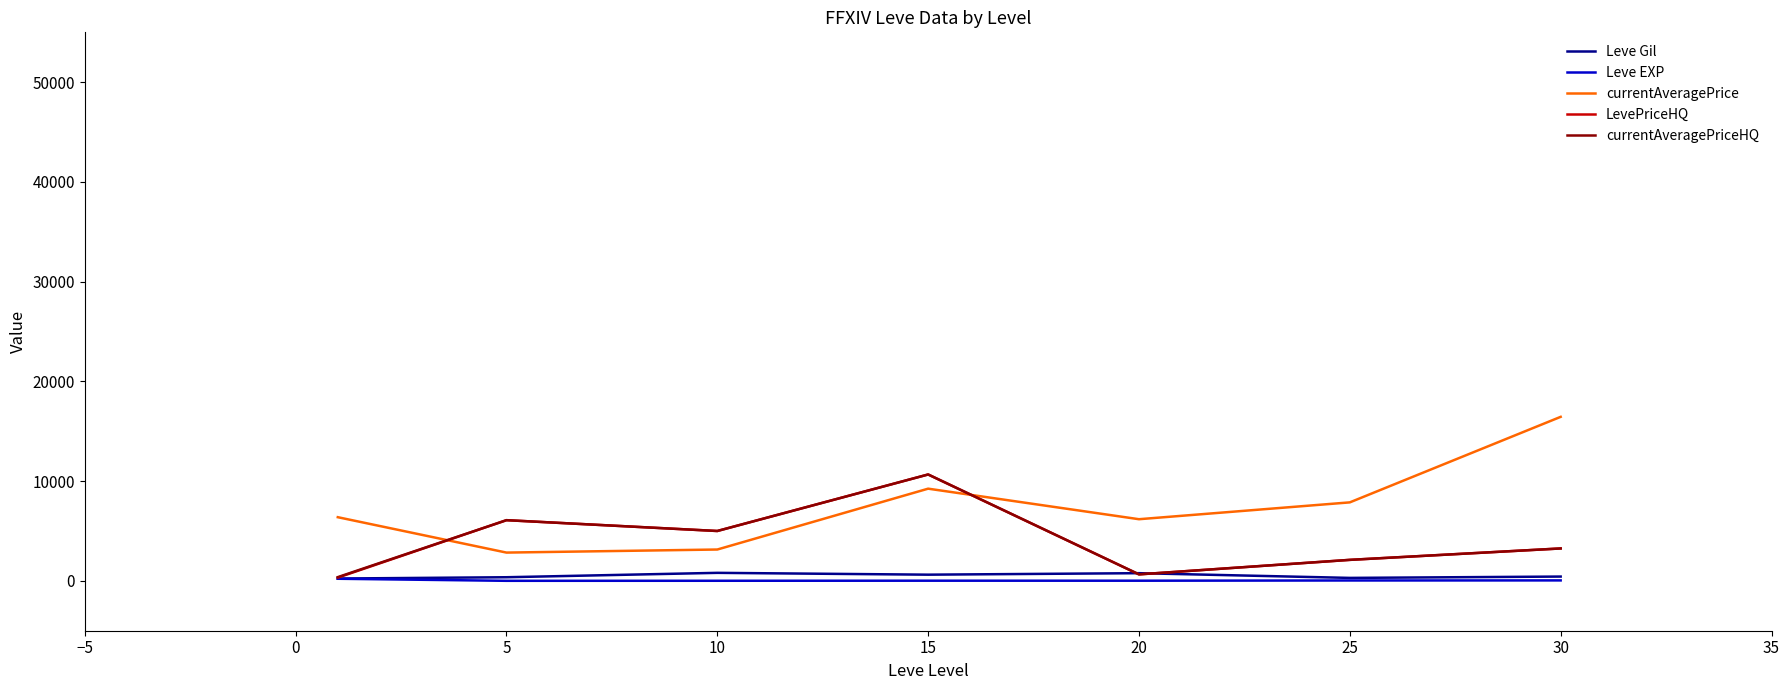

Which series has the largest total across all categories?

currentAveragePrice